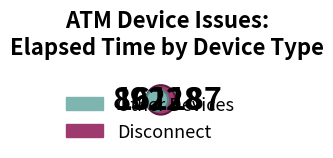

The Unknown error slice represents 1% of the pie. True or false?

False